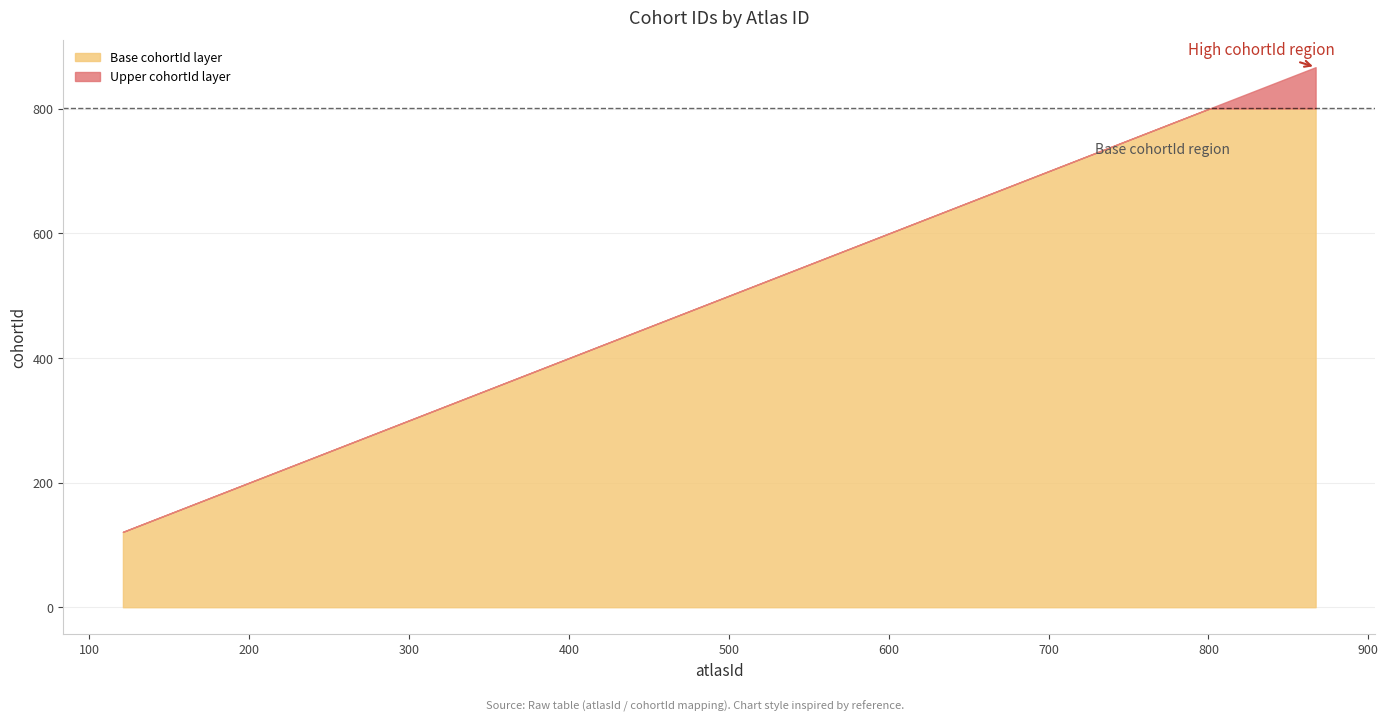

How many data points are less than 809?

20